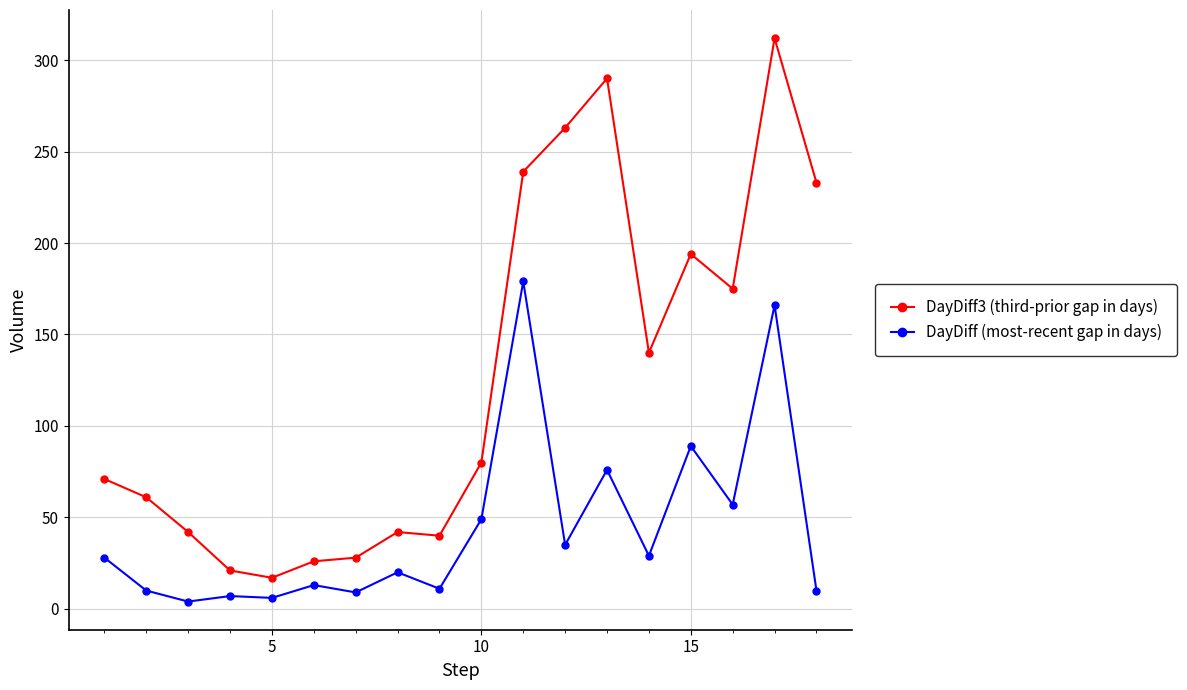

What is the value of the DayDiff (most-recent gap in days) point at the 17th from the left?

166